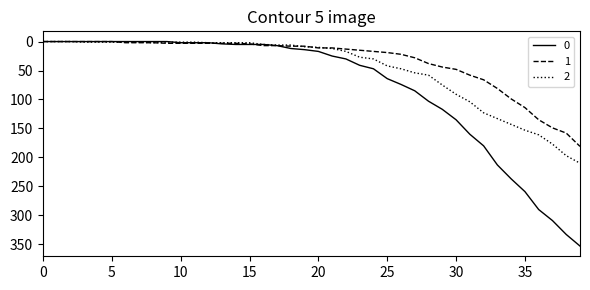

List the series in order of their overall mean, highest first.

0, 2, 1